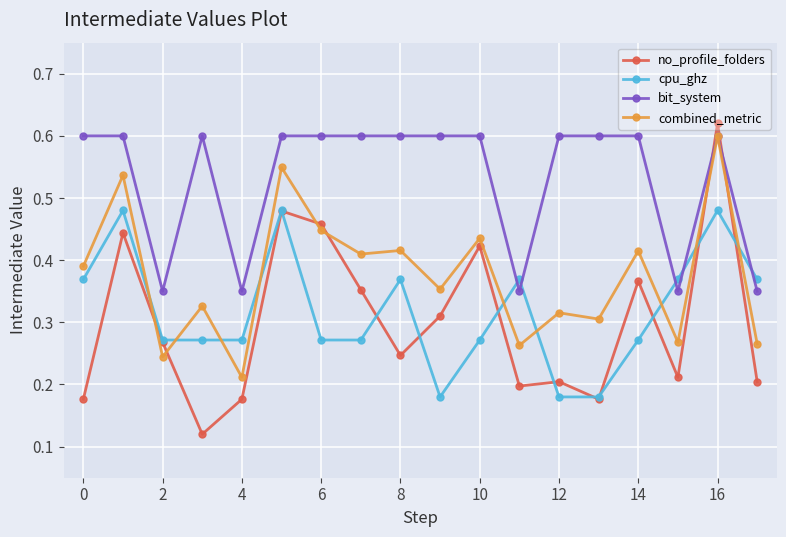

True or false: cpu_ghz has more than 1 interior local peaks.

True